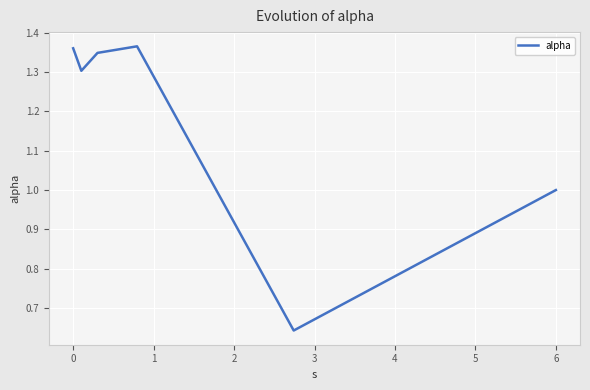

What is the average value?

1.2